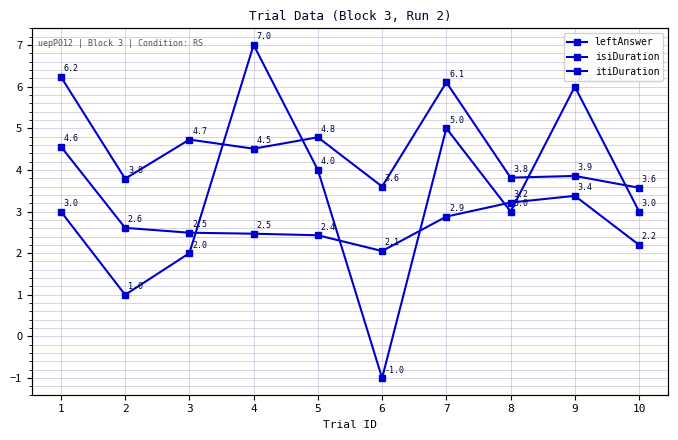

At 3, list the series in order from largest to smallest.

itiDuration, isiDuration, leftAnswer